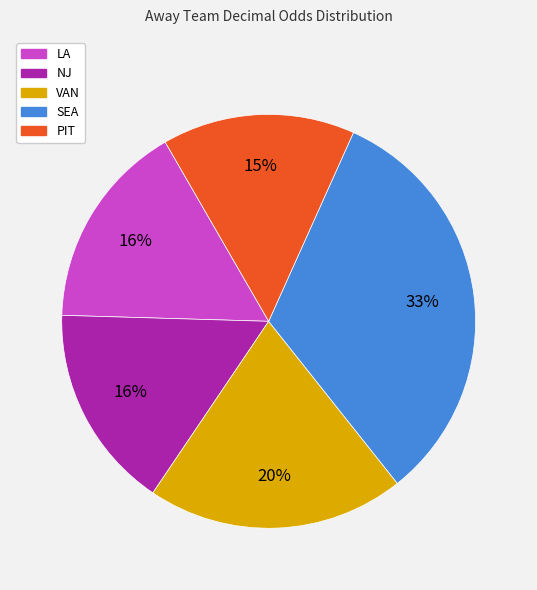

Count the number of slices in the pie.

5